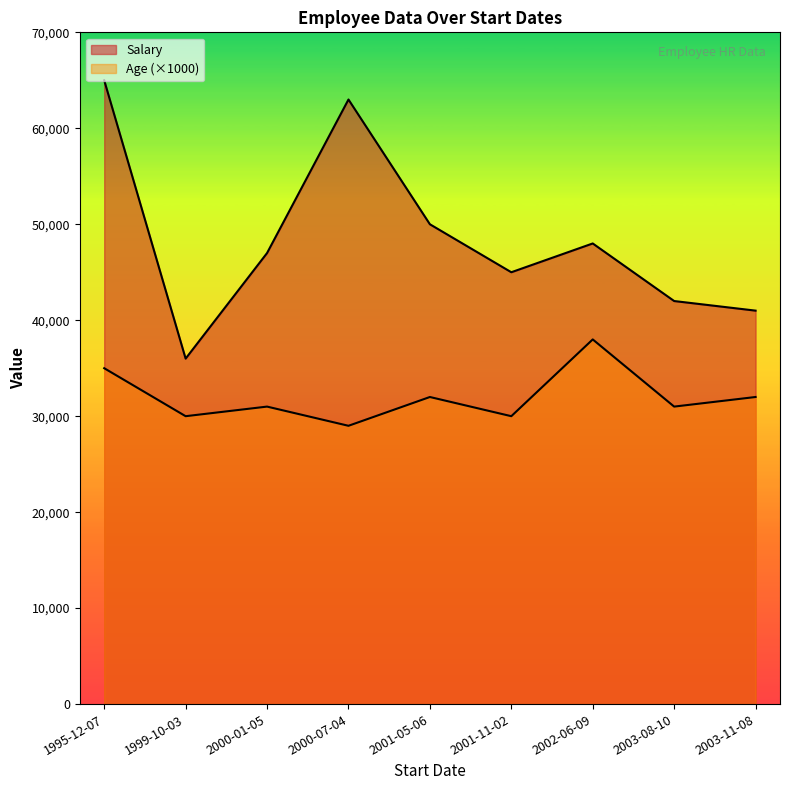

How many lines are shown in the chart?

2